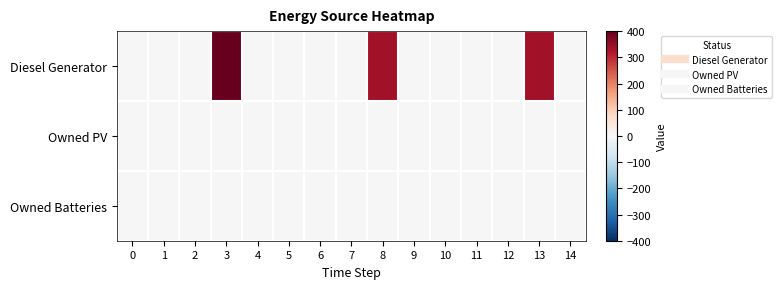

Between 0 and 14, which series saw the biggest shift?

Diesel Generator